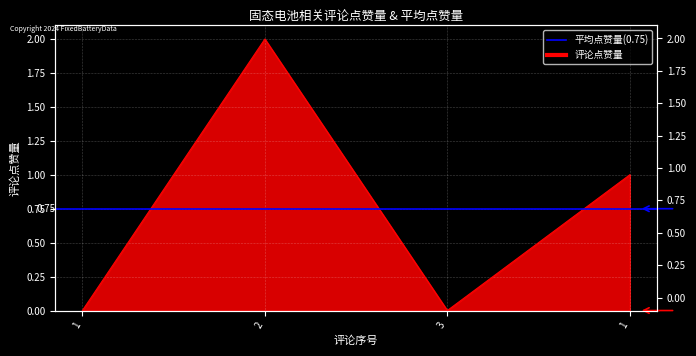

At which category does the chart reach its peak across all series?

2